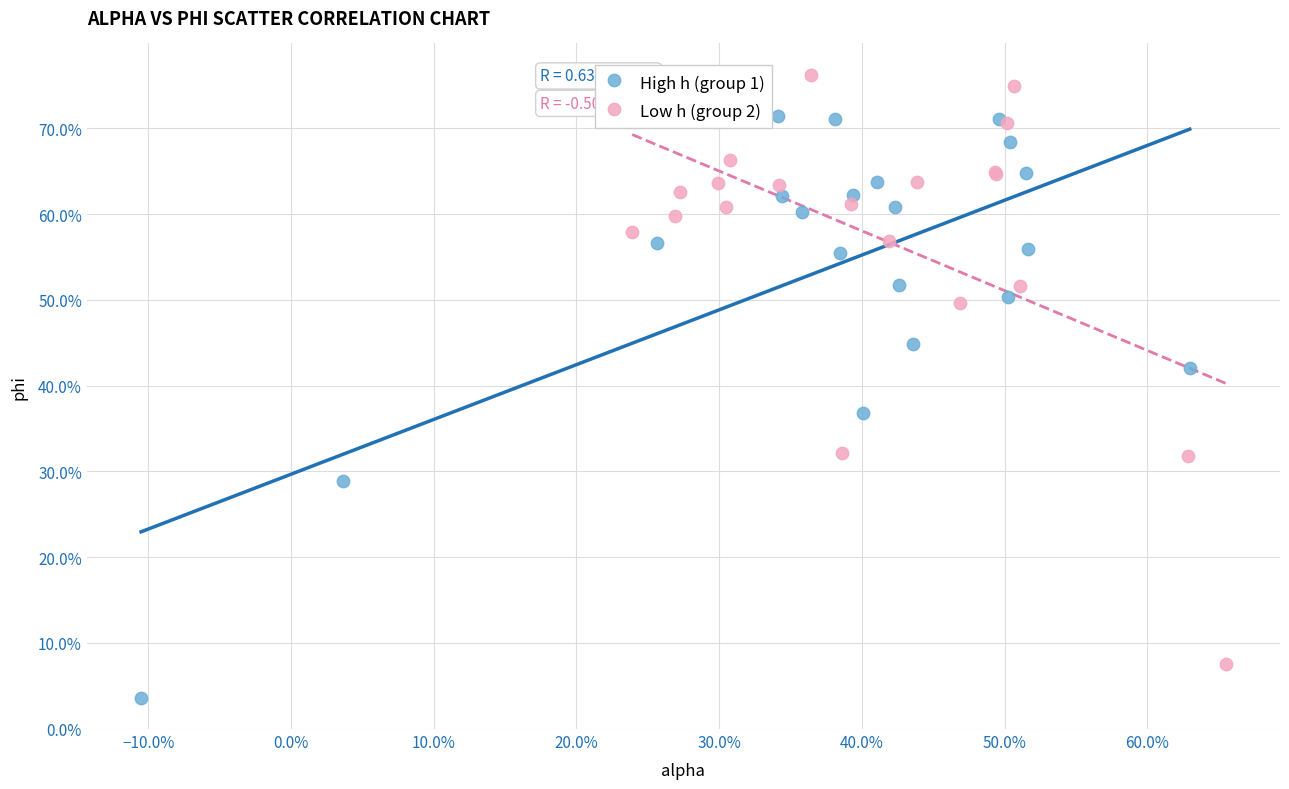

Which series contains the highest Y value?

Low h (group 2)